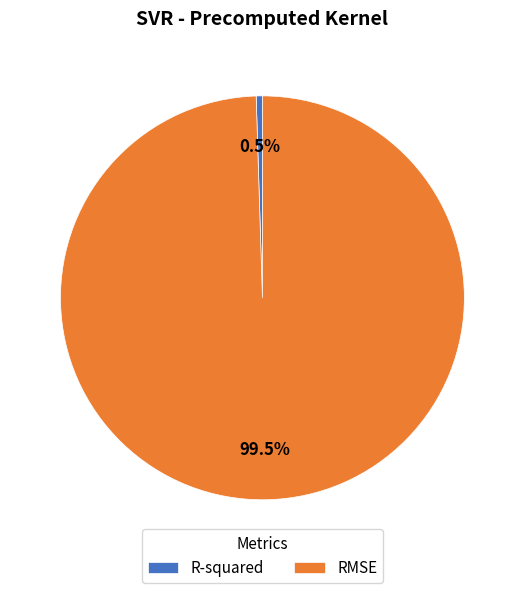

Do R-squared and RMSE together represent more than half of the pie?

Yes